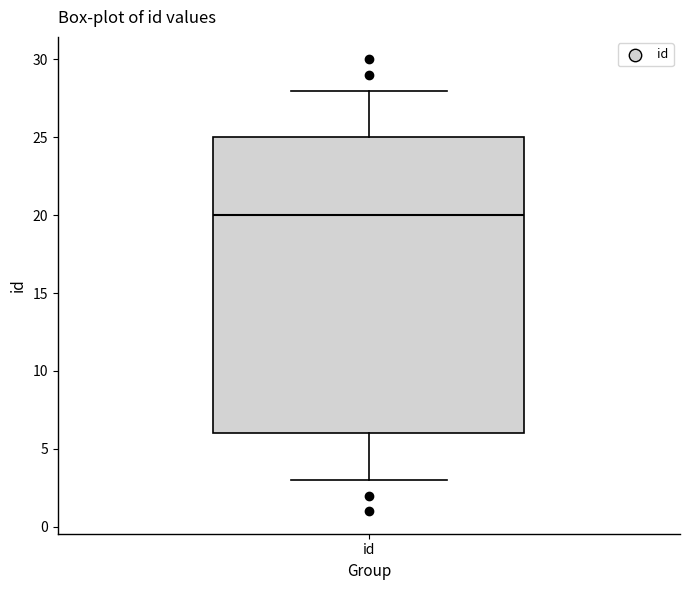

Transcribe this box plot: give where the median line is, the range the box spans, and where the two whiskers end, as read against the y-axis. The values are not printed on the chart, so give them approximately, as read against the axis.

median 20, box 6 to 25, whiskers 3 to 28